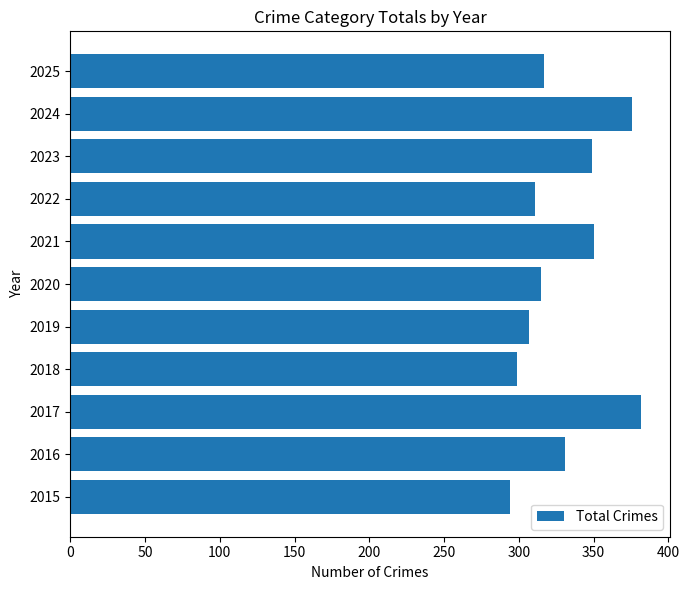

What is the sum of all values?

3631